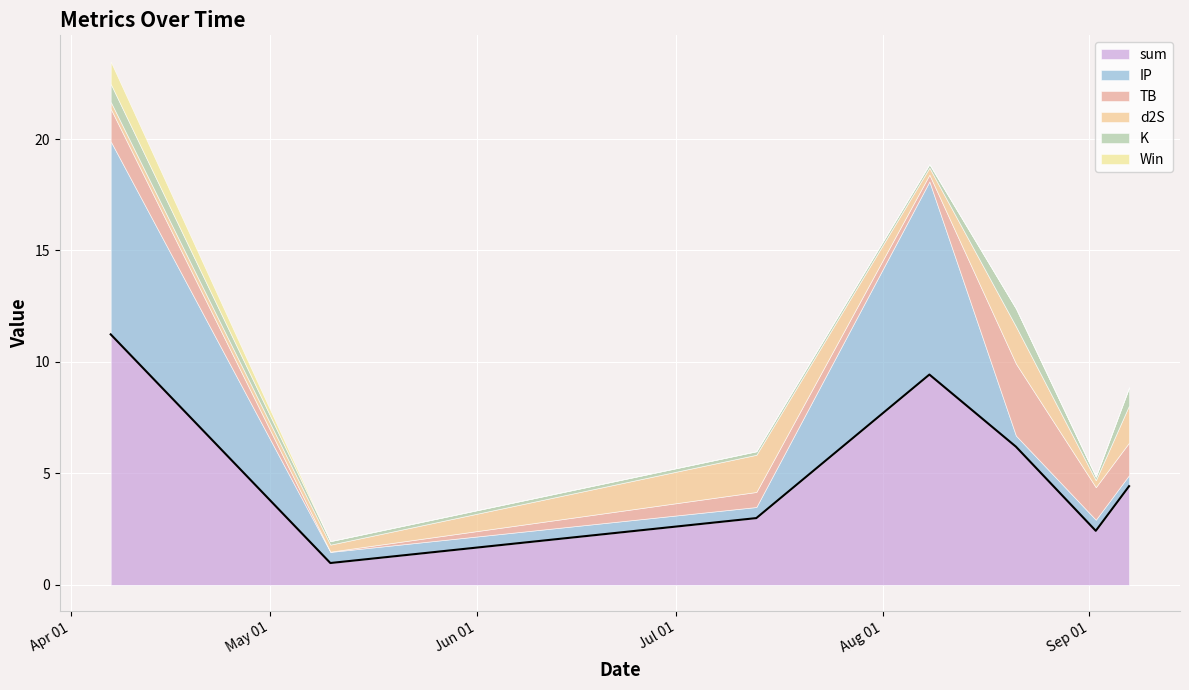

What is the label of the 6th point from the left?

Sep 01